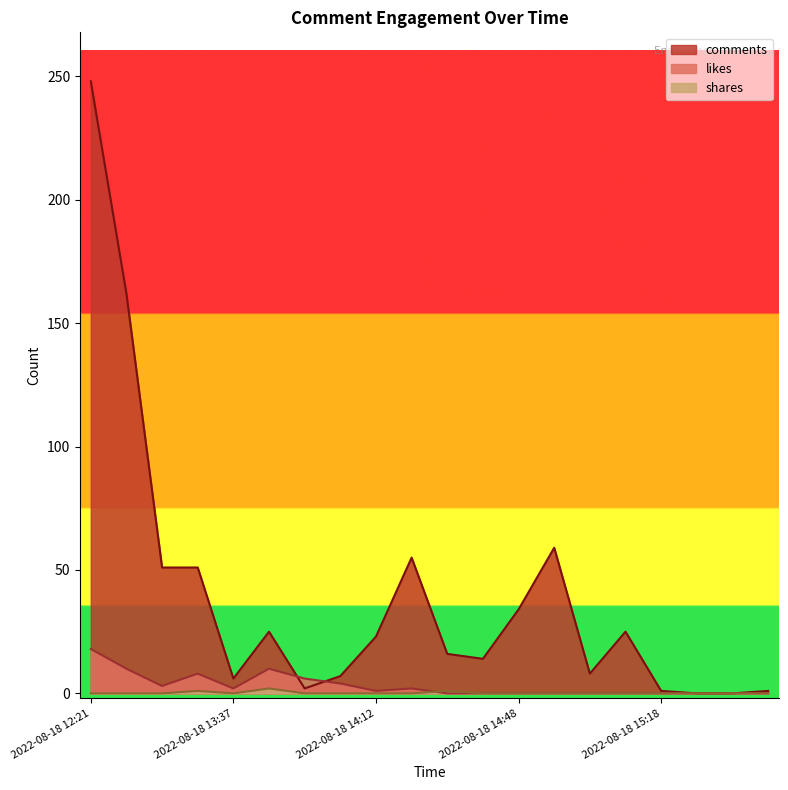

At which category is the sum across all series the highest?

2022-08-18 12:21